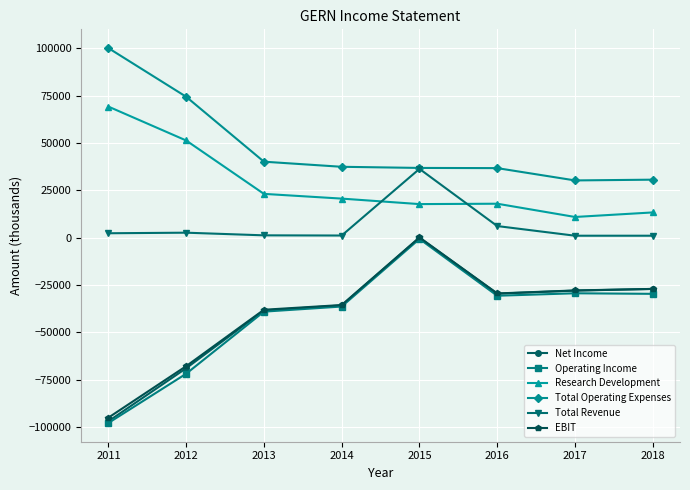

Which series has the largest range (max minus min)?

Operating Income